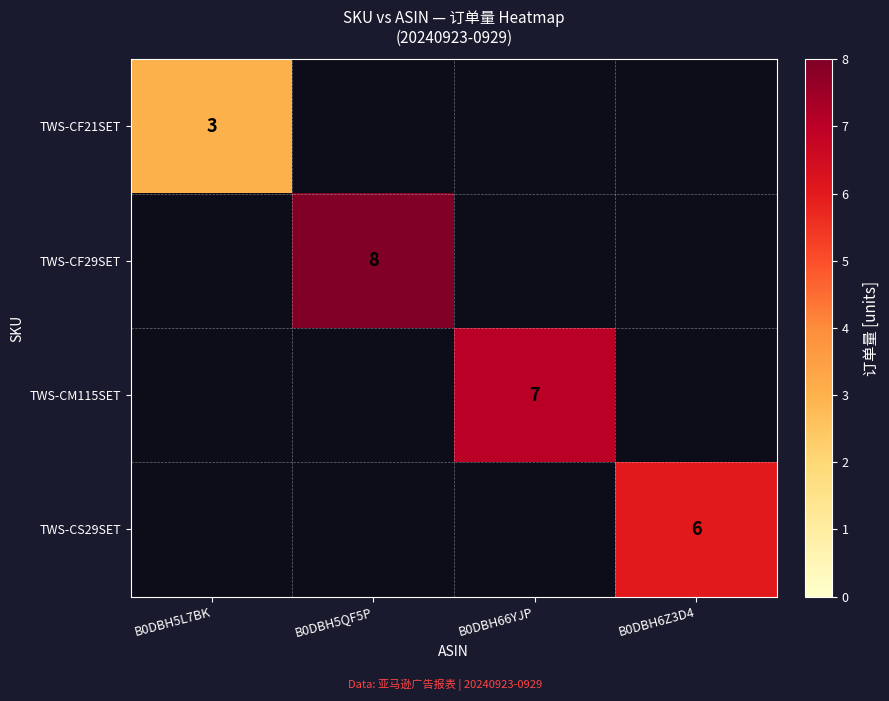

What is the sum of all TWS-CF21SET values?

3